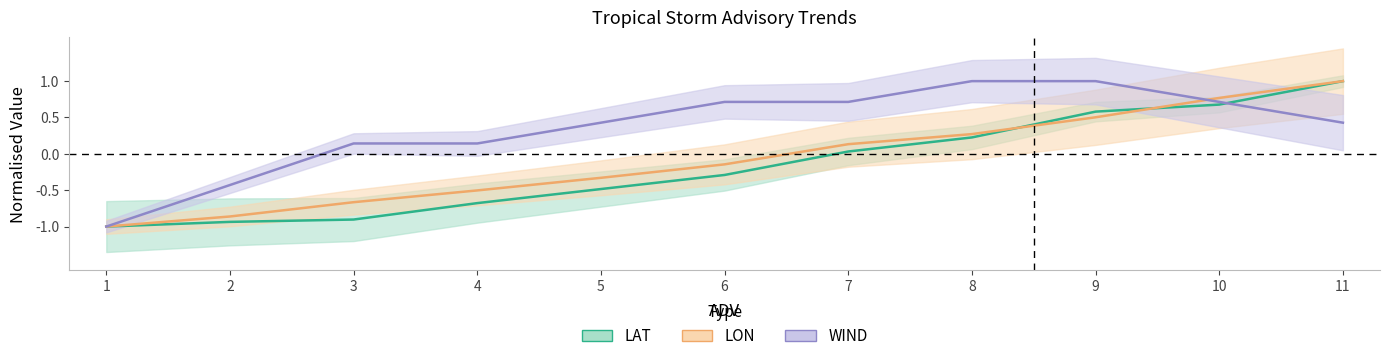

At which category is the sum across all series the highest?

11